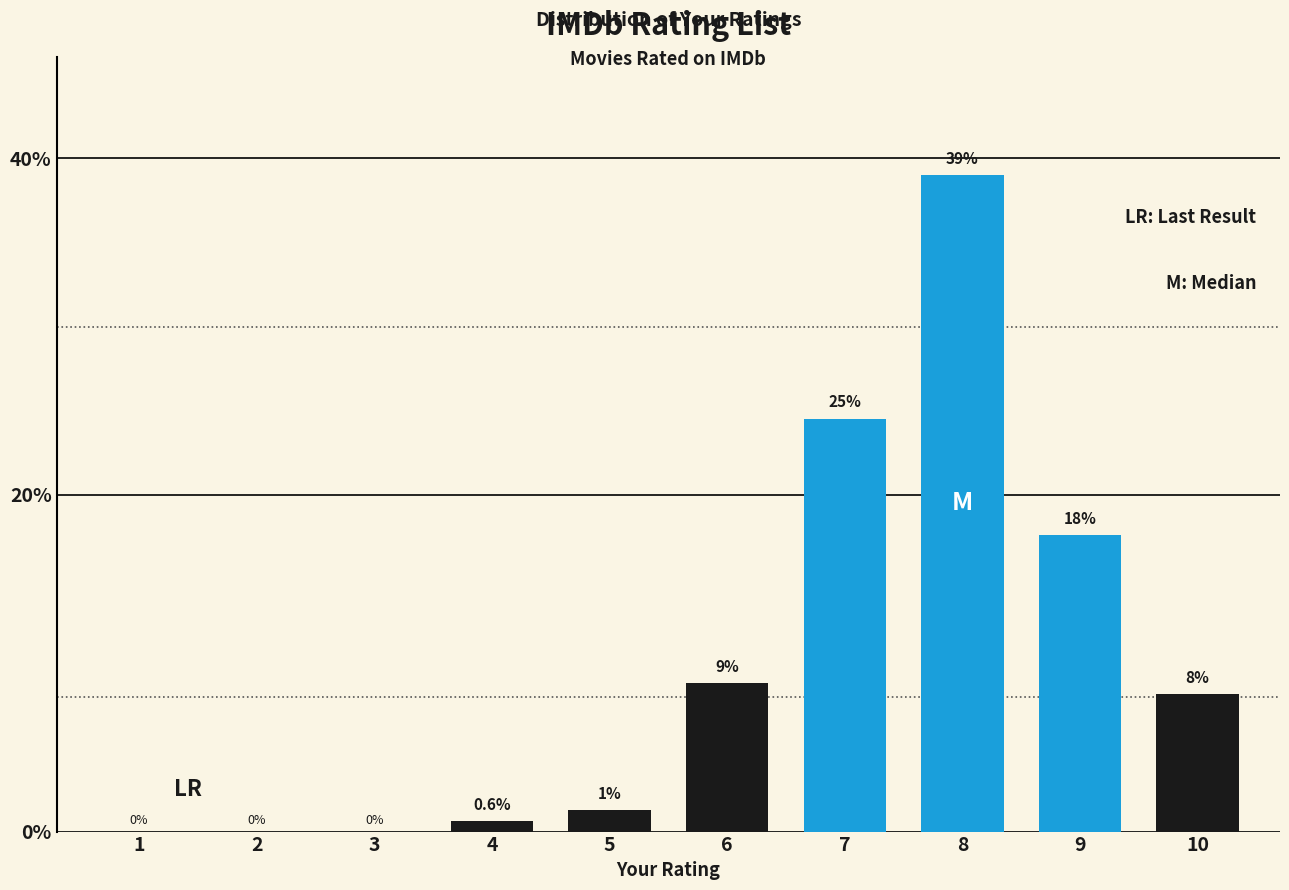

What is the difference between the values at 9 and 3?

17.6